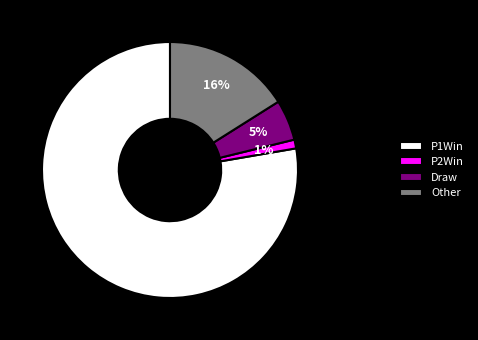

To the nearest percent, what is the combined percentage of P2Win and Other?

17%